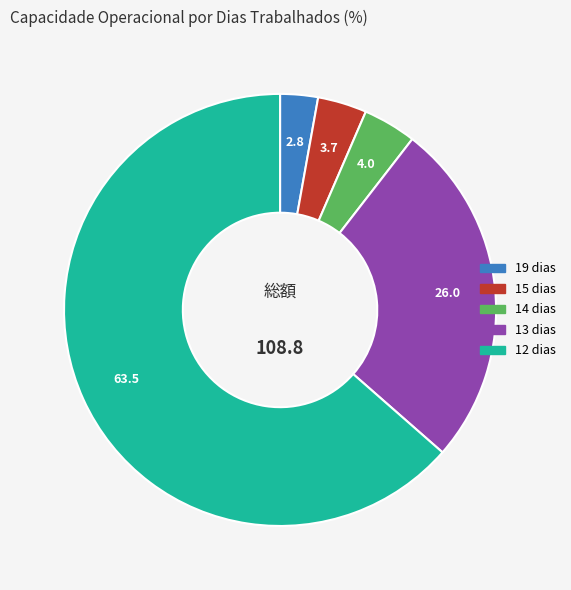

How many slices are in this pie chart?

5